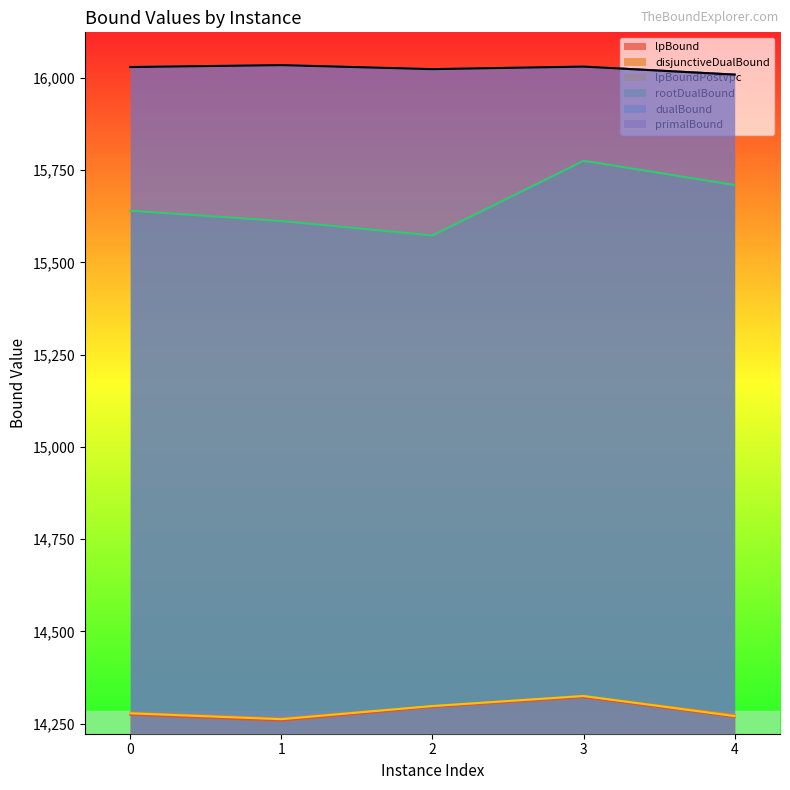

What is the difference between the maximum and minimum values in the lpBound series?

63.4